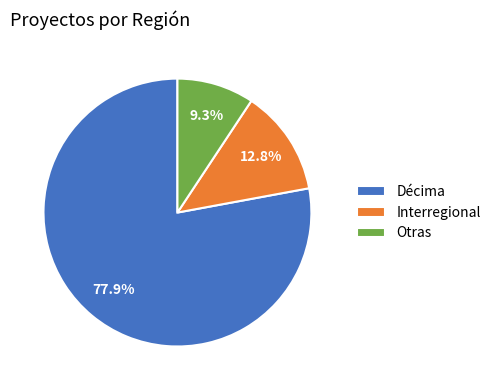

Is the sum of Interregional and Décima greater than half?

Yes